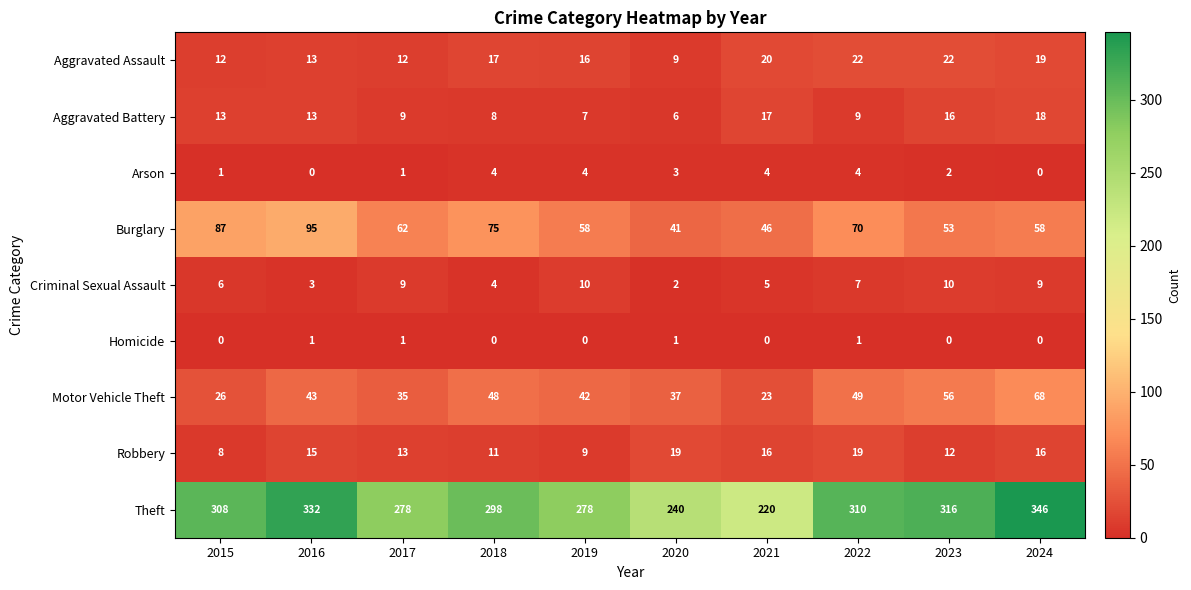

Count the number of categories in the chart.

10